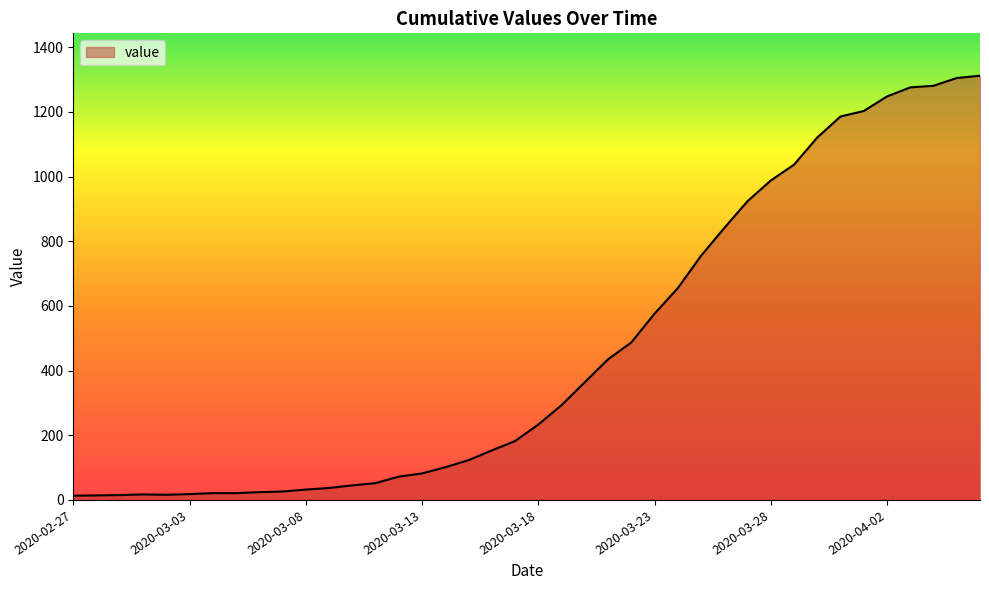

What is the greatest value displayed?

1312